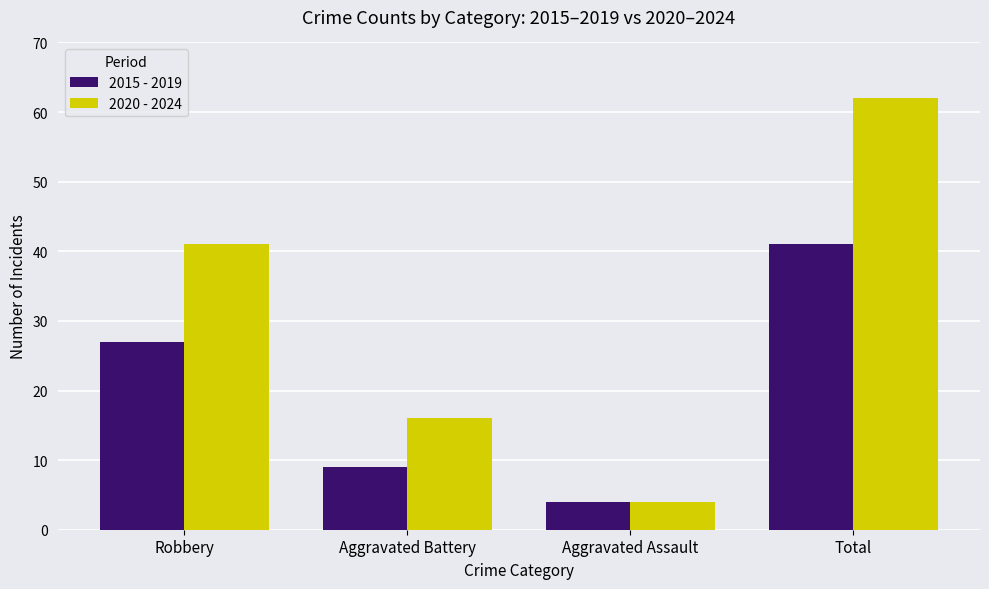

Between Aggravated Assault and Total, which series saw the biggest shift?

2020 - 2024